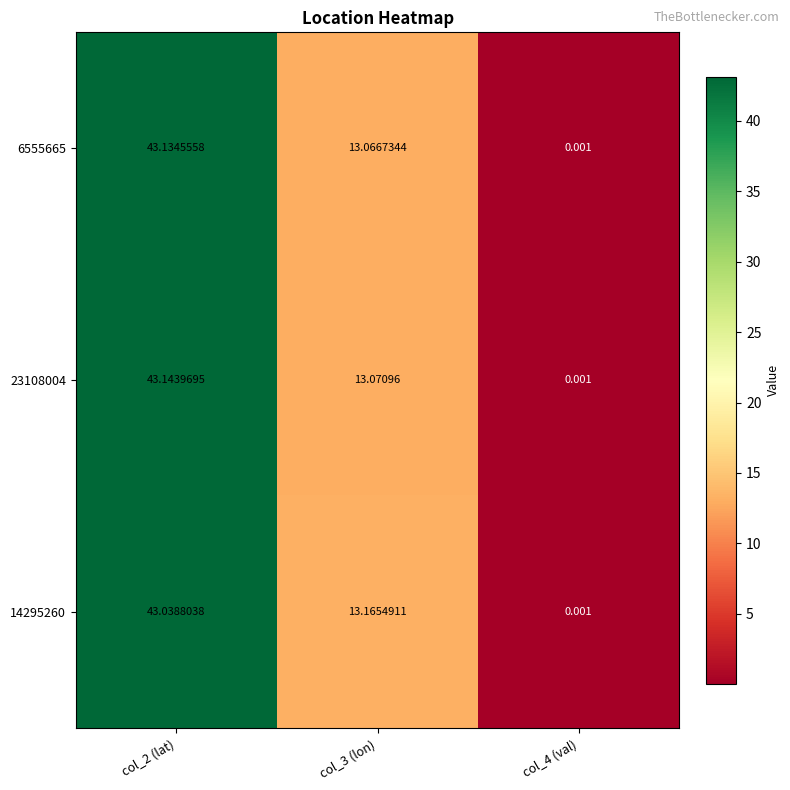

At col_3 (lon), list the series in order from smallest to largest.

6555665, 23108004, 14295260